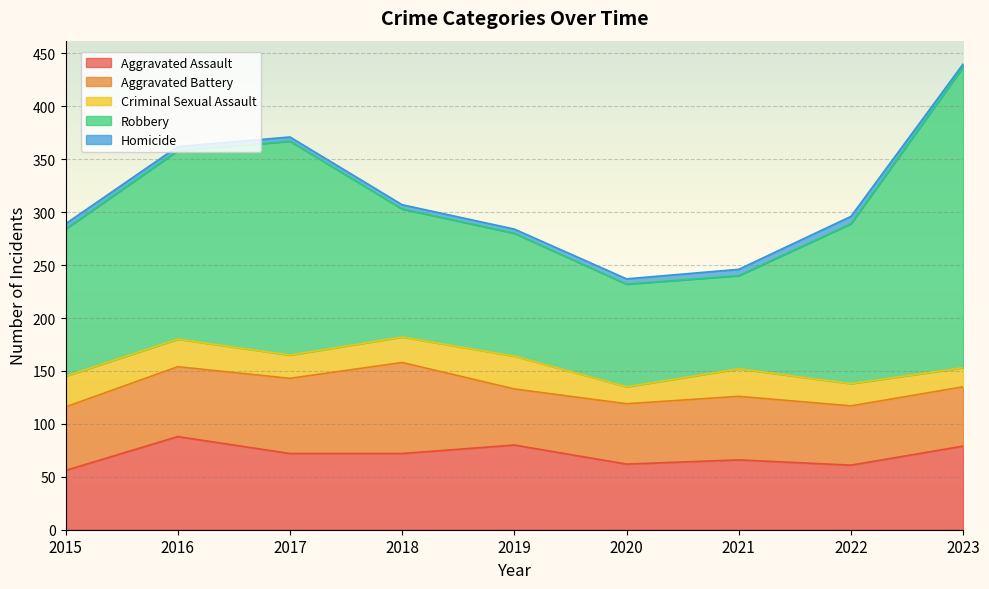

Which series has the largest range (max minus min)?

Robbery